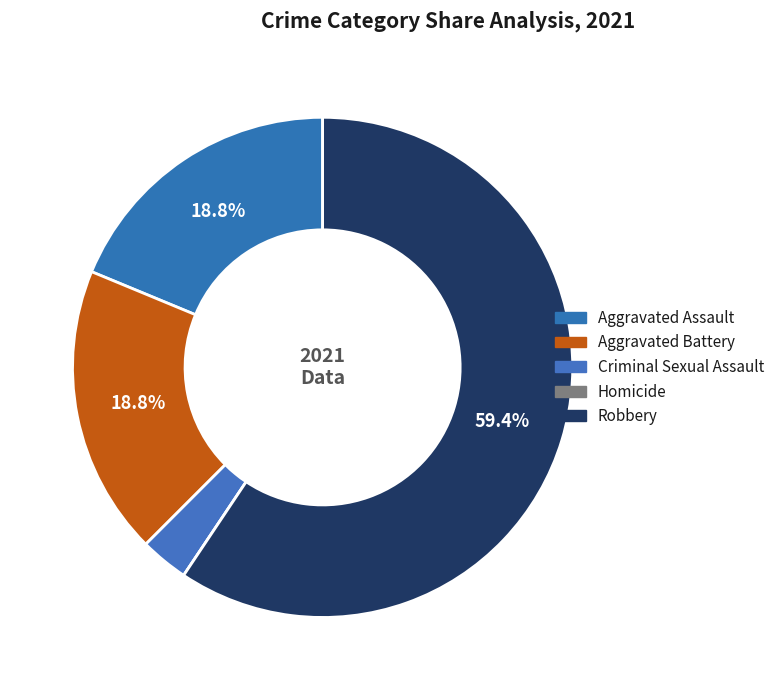

To the nearest percent, what percentage of the pie is Robbery?

59%